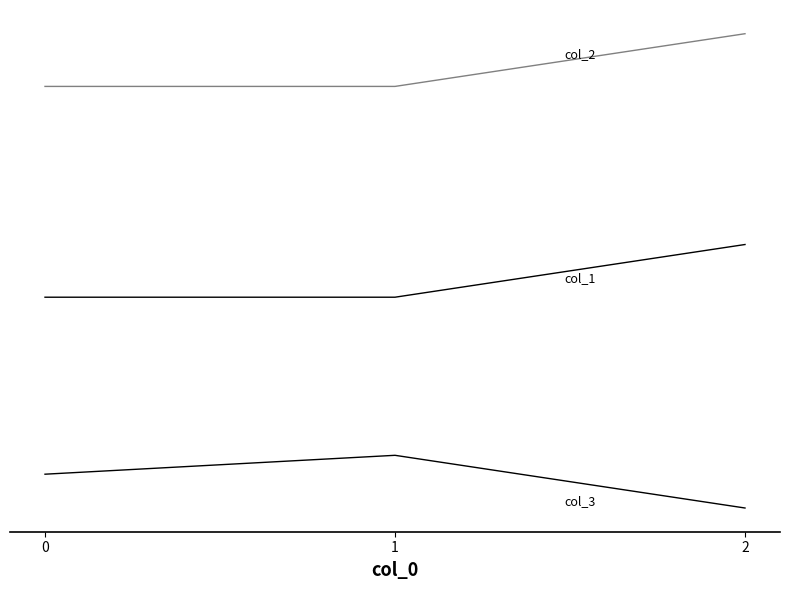

Reading left to right, list all the values displayed in this chart.

col_3: 9.6	15.0	0.0
col_1: 60.0	60.0	75.0
col_2: 120.0	120.0	135.0